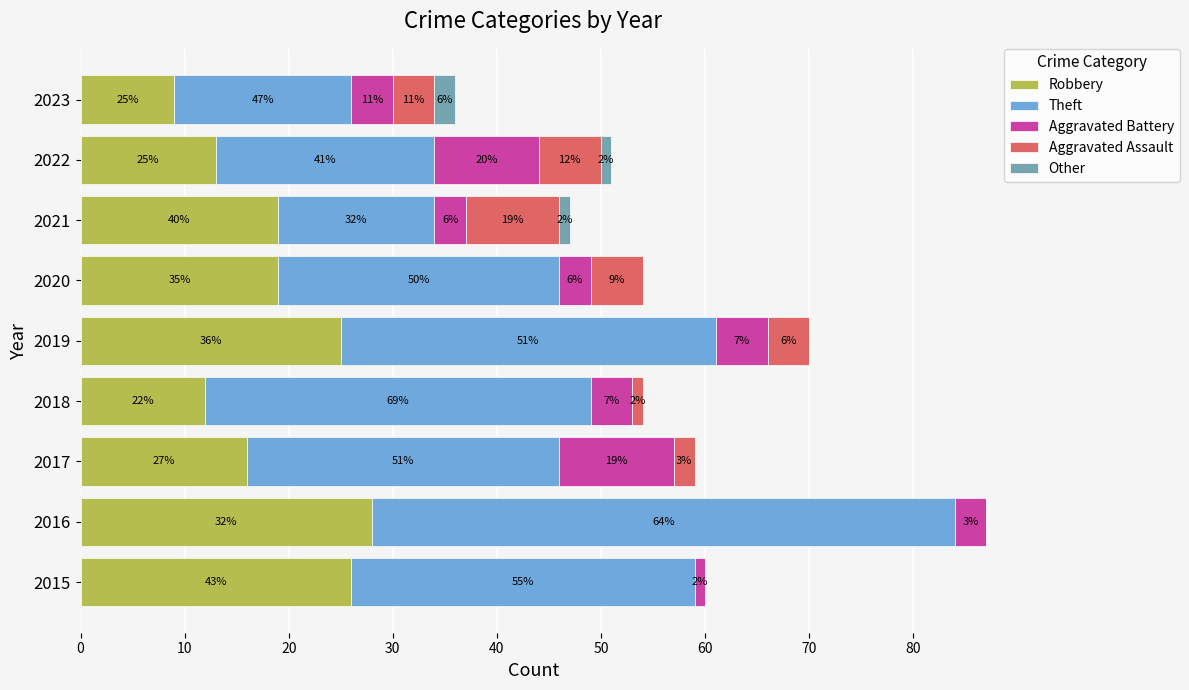

The Robbery series shows 9 at 2015. True or false?

False